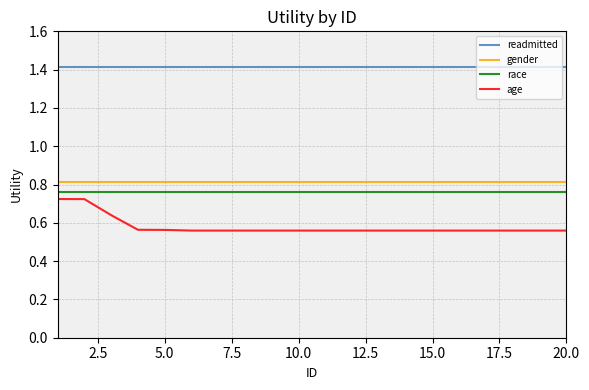

What is the average value of the readmitted series?

1.4